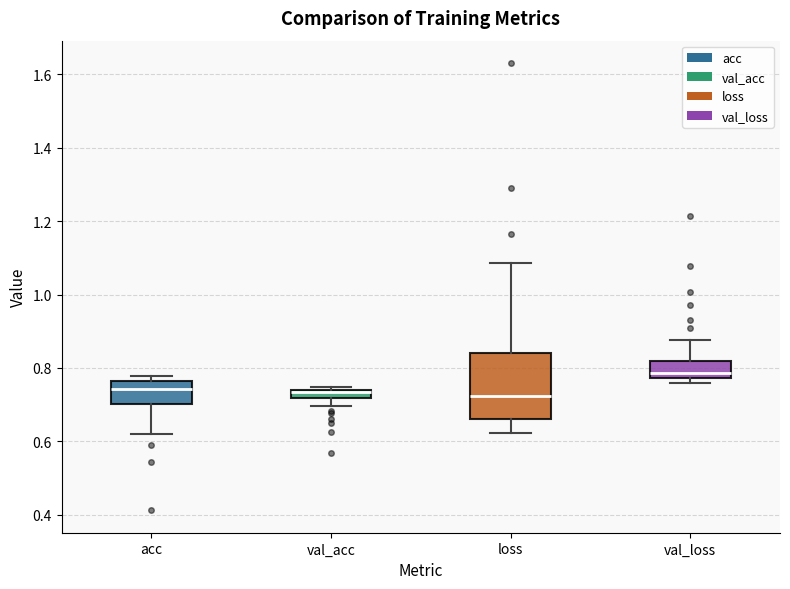

Comparing the boxes themselves (not the whiskers), which one is the tallest?

loss